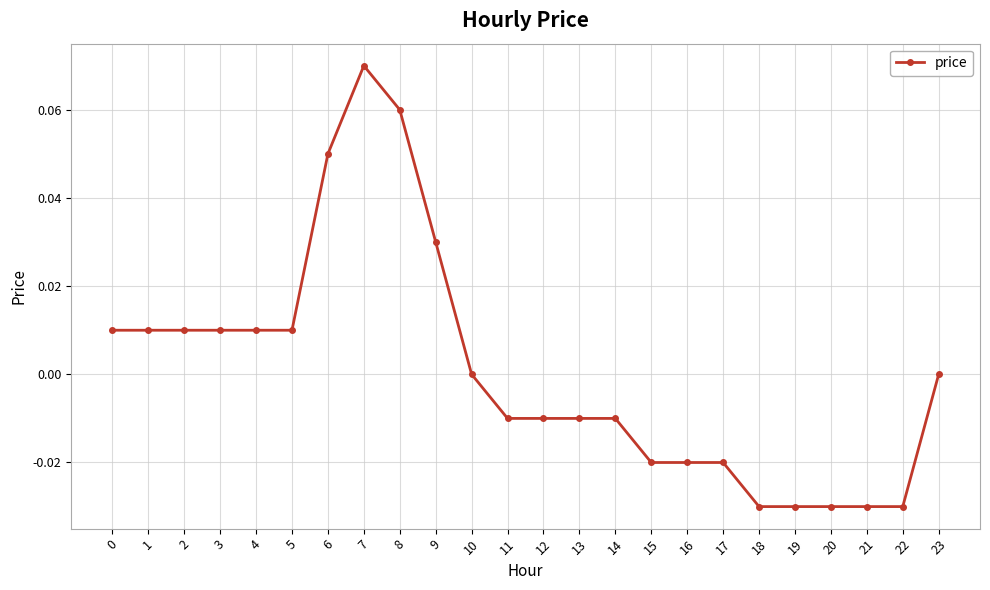

Which label corresponds to the largest value in the chart?

7